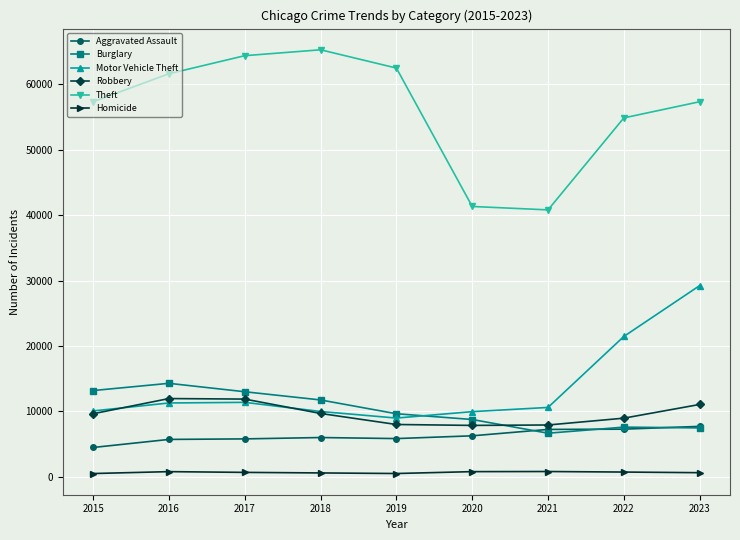

The value of Robbery at 2016 is 20047. True or false?

False